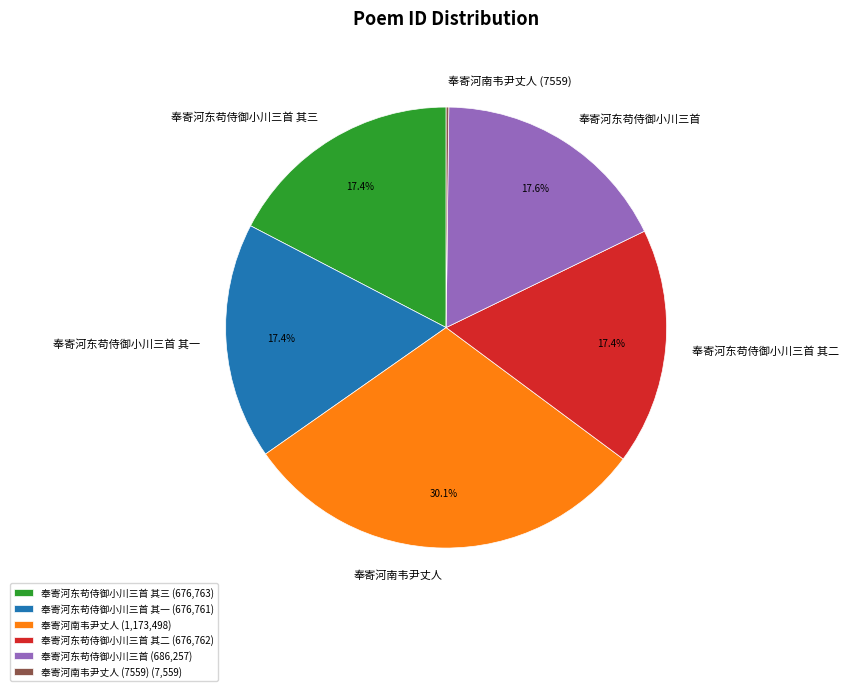

Is the sum of 奉寄河东苟侍御小川三首 其一 and 奉寄河东苟侍御小川三首 其三 greater than half?

No